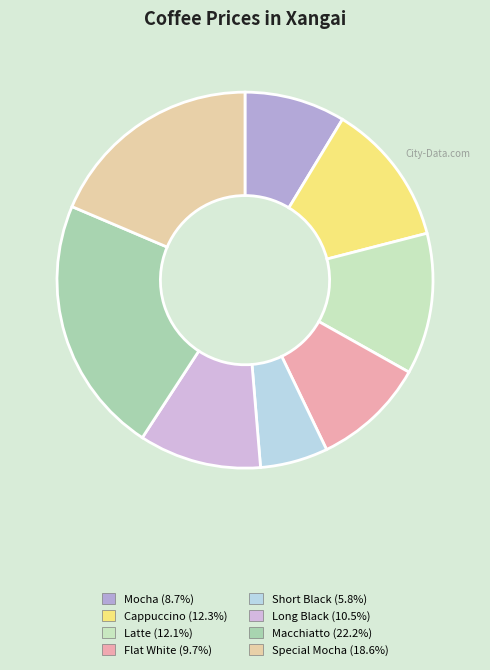

Is the sum of Short Black and Special Mocha greater than half?

No